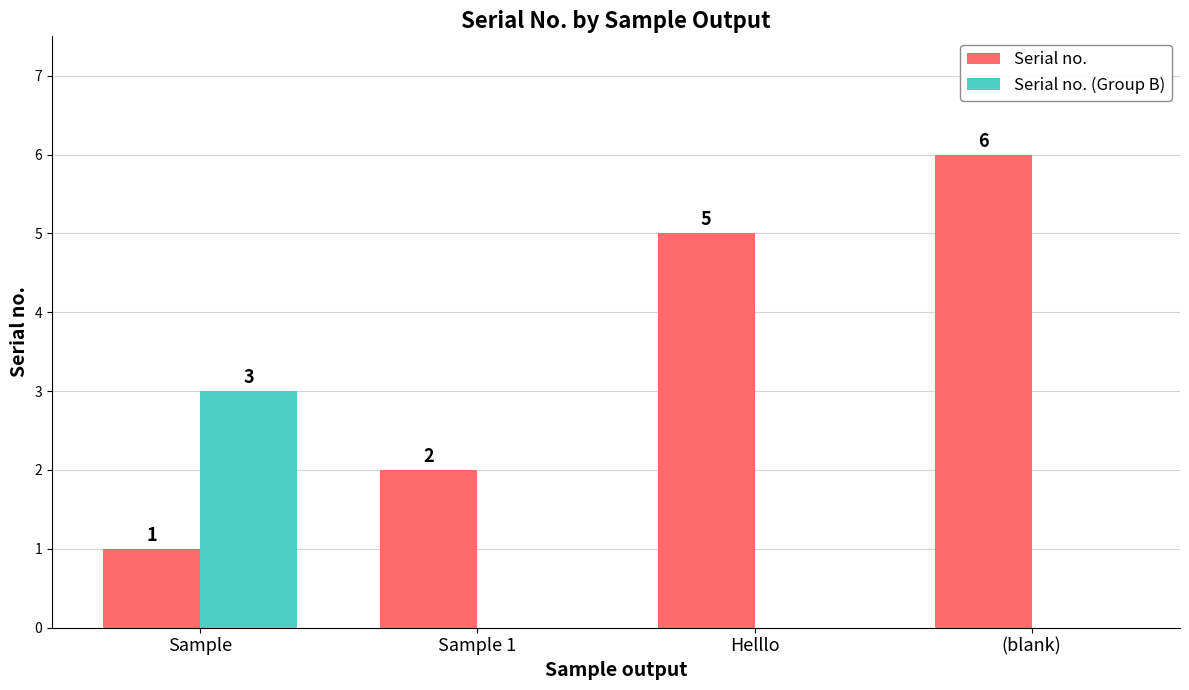

Between Sample and (blank), which series saw the biggest shift?

Serial no.